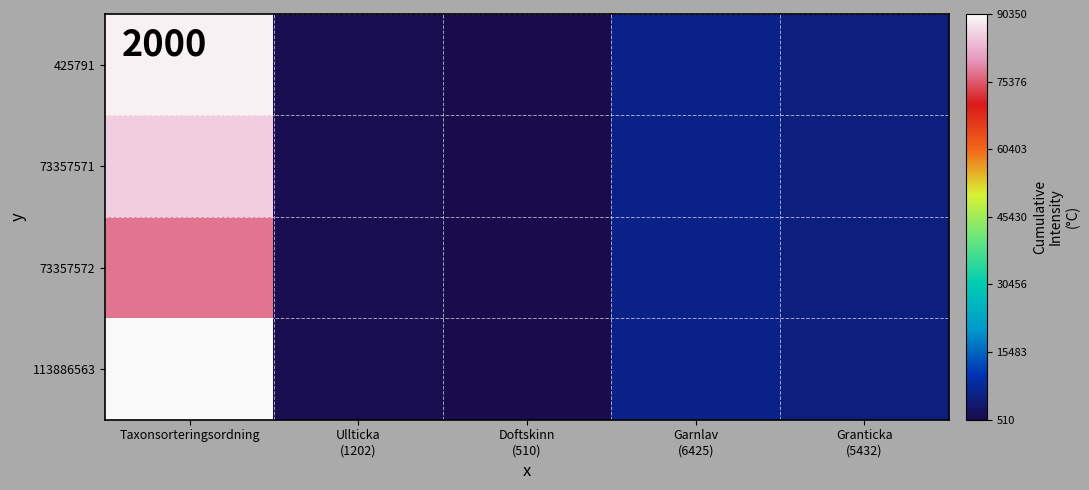

Which series changed the most between Garnlav (6425) and Granticka (5432)?

425791